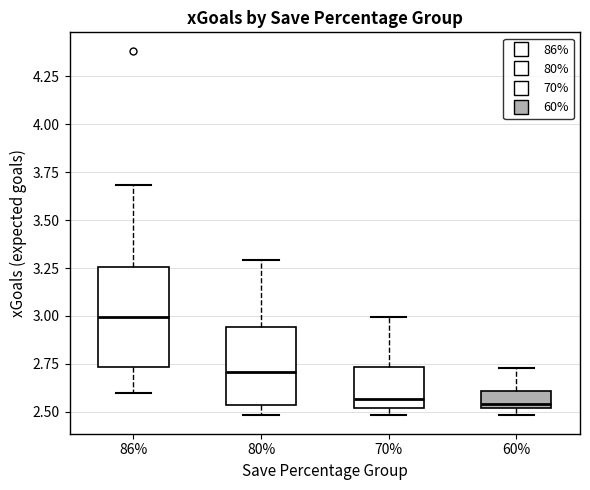

Which box is the tallest, from its lower edge to its upper edge?

86%